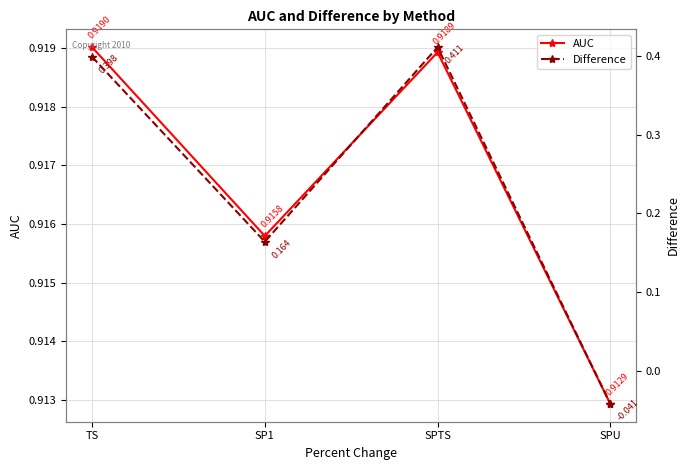

What are all the series names shown in the legend?

AUC, Difference